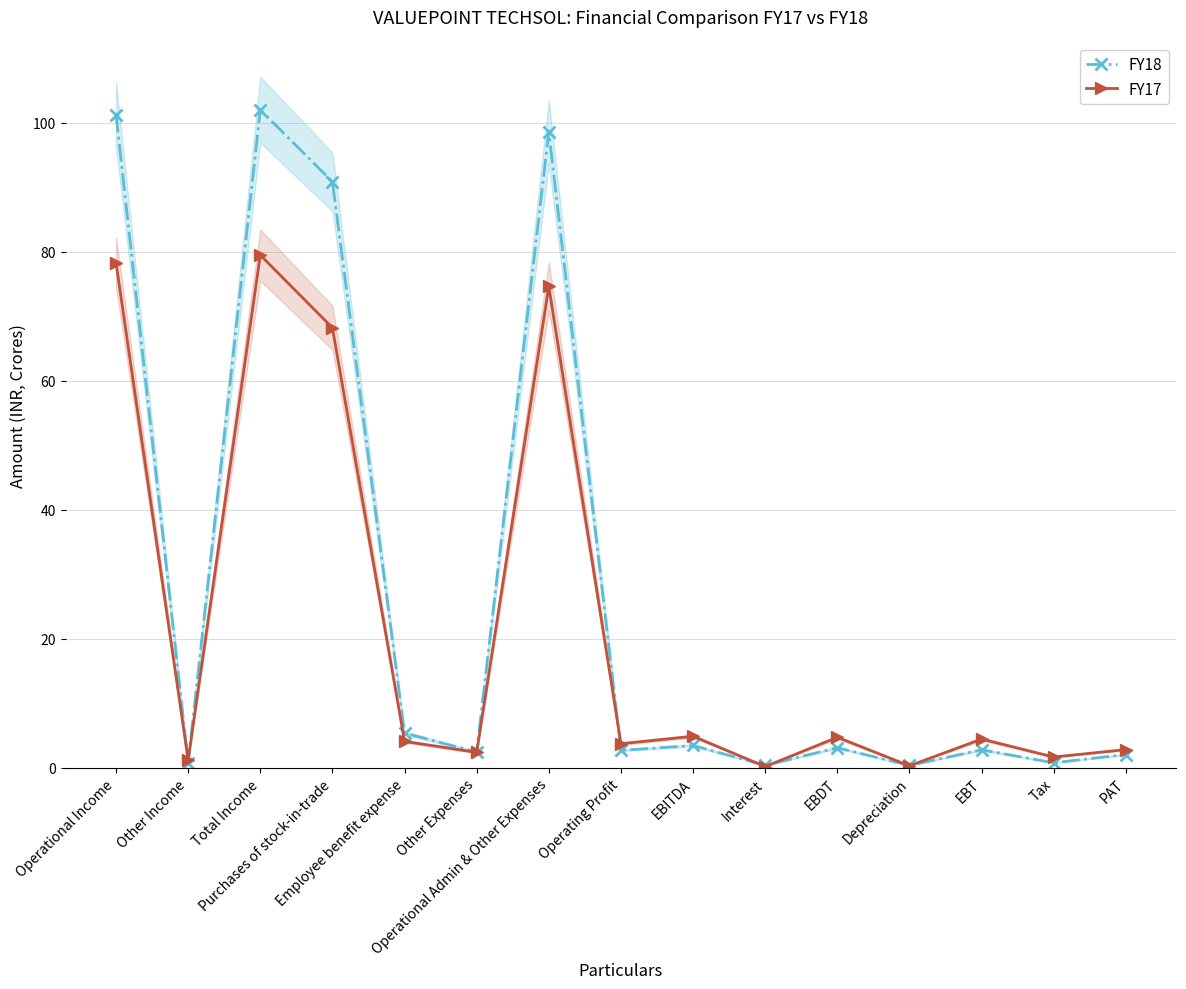

The FY18 series shows 161.2 at Operational Income. True or false?

False